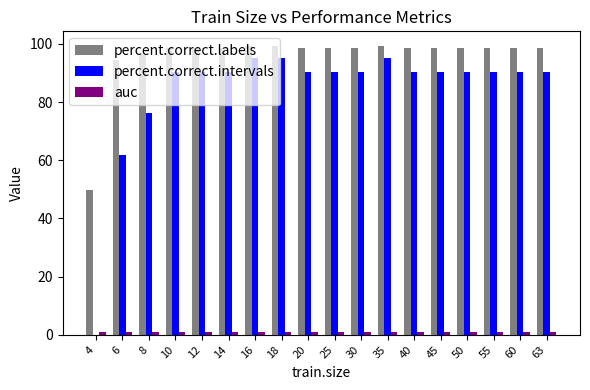

Which series has the largest total across all categories?

percent.correct.labels